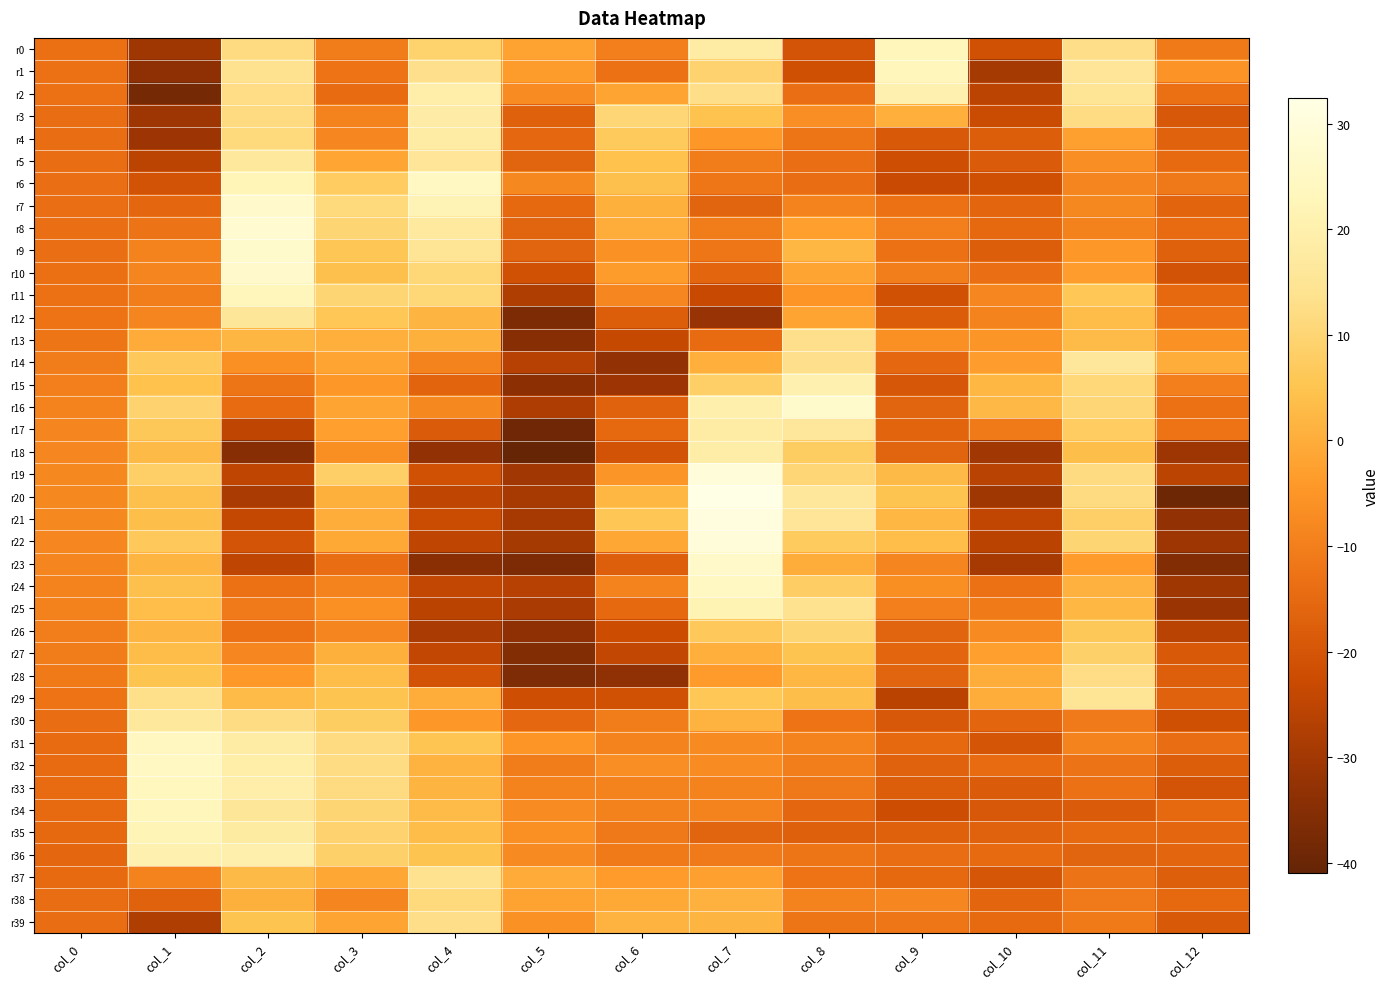

Reading right to left, list all the values displayed in this chart.

r0: col_12=-11.3	col_11=12.9	col_10=-21.0	col_9=22.8	col_8=-20.6	col_7=18.3	col_6=-10.0	col_5=-2.2	col_4=9.0	col_3=-10.8	col_2=11.8	col_1=-30.5	col_0=-13.5
r1: col_12=-5.4	col_11=15.5	col_10=-29.4	col_9=22.9	col_8=-21.7	col_7=9.4	col_6=-13.0	col_5=-3.6	col_4=13.5	col_3=-12.6	col_2=14.0	col_1=-33.6	col_0=-13.2
r2: col_12=-13.7	col_11=15.0	col_10=-25.4	col_9=20.2	col_8=-13.8	col_7=12.7	col_6=-1.9	col_5=-7.1	col_4=19.3	col_3=-14.4	col_2=12.6	col_1=-37.8	col_0=-13.2
r3: col_12=-19.3	col_11=12.2	col_10=-22.7	col_9=0.5	col_8=-6.4	col_7=4.7	col_6=10.3	col_5=-17.2	col_4=18.7	col_3=-8.9	col_2=12.0	col_1=-30.9	col_0=-14.1
r4: col_12=-16.7	col_11=-2.8	col_10=-17.9	col_9=-19.0	col_8=-12.3	col_7=-4.7	col_6=6.8	col_5=-15.3	col_4=18.1	col_3=-8.3	col_2=11.5	col_1=-30.9	col_0=-14.1
r5: col_12=-14.7	col_11=-6.4	col_10=-18.3	col_9=-21.9	col_8=-13.9	col_7=-10.4	col_6=4.6	col_5=-16.6	col_4=15.5	col_3=-1.5	col_2=16.5	col_1=-25.4	col_0=-14.0
r6: col_12=-11.5	col_11=-8.8	col_10=-21.5	col_9=-23.0	col_8=-14.1	col_7=-11.9	col_6=4.3	col_5=-8.0	col_4=24.7	col_3=7.5	col_2=22.2	col_1=-20.8	col_0=-13.9
r7: col_12=-16.1	col_11=-7.9	col_10=-15.8	col_9=-13.1	col_8=-9.3	col_7=-16.5	col_6=0.7	col_5=-15.1	col_4=21.7	col_3=11.5	col_2=26.5	col_1=-15.5	col_0=-13.8
r8: col_12=-14.5	col_11=-9.6	col_10=-15.1	col_9=-9.8	col_8=-3.0	col_7=-10.7	col_6=-0.1	col_5=-16.5	col_4=16.8	col_3=10.0	col_2=27.3	col_1=-12.3	col_0=-13.9
r9: col_12=-17.1	col_11=-4.5	col_10=-18.0	col_9=-13.1	col_8=2.1	col_7=-12.0	col_6=-5.9	col_5=-16.6	col_4=15.0	col_3=5.5	col_2=26.8	col_1=-9.3	col_0=-13.7
r10: col_12=-20.6	col_11=-3.3	col_10=-13.8	col_9=-10.1	col_8=-1.7	col_7=-15.8	col_6=-3.6	col_5=-21.2	col_4=10.5	col_3=4.2	col_2=26.5	col_1=-8.4	col_0=-13.6
r11: col_12=-15.0	col_11=5.9	col_10=-8.0	col_9=-21.2	col_8=-5.3	col_7=-23.4	col_6=-8.2	col_5=-27.7	col_4=10.4	col_3=10.0	col_2=23.1	col_1=-10.2	col_0=-13.0
r12: col_12=-12.6	col_11=3.4	col_10=-8.9	col_9=-18.1	col_8=-1.7	col_7=-32.0	col_6=-17.8	col_5=-36.8	col_4=1.7	col_3=5.8	col_2=15.8	col_1=-8.3	col_0=-12.7
r13: col_12=-5.9	col_11=3.2	col_10=-5.0	col_9=-6.0	col_8=13.4	col_7=-14.4	col_6=-23.5	col_5=-34.7	col_4=0.7	col_3=0.6	col_2=2.0	col_1=-0.4	col_0=-12.0
r14: col_12=-0.2	col_11=15.9	col_10=-3.1	col_9=-15.4	col_8=13.3	col_7=0.4	col_6=-32.7	col_5=-26.4	col_4=-9.3	col_3=-1.8	col_2=-6.2	col_1=6.4	col_0=-10.7
r15: col_12=-9.8	col_11=10.7	col_10=2.1	col_9=-19.6	col_8=20.7	col_7=8.1	col_6=-31.0	col_5=-34.1	col_4=-16.3	col_3=-4.4	col_2=-12.2	col_1=4.6	col_0=-9.9
r16: col_12=-13.2	col_11=10.1	col_10=2.3	col_9=-16.5	col_8=26.9	col_7=20.0	col_6=-16.6	col_5=-28.0	col_4=-8.0	col_3=-1.7	col_2=-14.5	col_1=9.5	col_0=-9.2
r17: col_12=-12.8	col_11=7.4	col_10=-11.3	col_9=-16.3	col_8=16.1	col_7=18.2	col_6=-15.0	col_5=-39.1	col_4=-18.4	col_3=-3.1	col_2=-24.9	col_1=6.2	col_0=-8.6
r18: col_12=-30.9	col_11=3.8	col_10=-30.1	col_9=-16.5	col_8=7.7	col_7=18.7	col_6=-20.7	col_5=-41.0	col_4=-32.7	col_3=-6.8	col_2=-34.7	col_1=2.7	col_0=-8.1
r19: col_12=-25.5	col_11=11.8	col_10=-26.0	col_9=2.7	col_8=10.2	col_7=29.8	col_6=-5.1	col_5=-30.2	col_4=-21.1	col_3=8.3	col_2=-25.0	col_1=8.3	col_0=-7.9
r20: col_12=-39.3	col_11=11.8	col_10=-30.4	col_9=5.0	col_8=16.1	col_7=32.5	col_6=2.3	col_5=-29.0	col_4=-24.7	col_3=0.8	col_2=-28.7	col_1=4.1	col_0=-7.8
r21: col_12=-33.2	col_11=8.3	col_10=-24.4	col_9=2.1	col_8=15.4	col_7=30.7	col_6=5.7	col_5=-29.1	col_4=-22.9	col_3=-0.2	col_2=-23.8	col_1=3.9	col_0=-7.9
r22: col_12=-30.7	col_11=9.9	col_10=-25.7	col_9=3.7	col_8=7.0	col_7=29.7	col_6=-1.3	col_5=-29.4	col_4=-25.0	col_3=-1.1	col_2=-20.3	col_1=6.5	col_0=-8.2
r23: col_12=-35.6	col_11=-3.9	col_10=-29.0	col_9=-8.4	col_8=0.0	col_7=26.2	col_6=-17.5	col_5=-36.8	col_4=-34.1	col_3=-14.2	col_2=-25.0	col_1=1.7	col_0=-8.5
r24: col_12=-30.5	col_11=1.1	col_10=-13.3	col_9=-6.7	col_8=7.9	col_7=24.9	col_6=-9.1	col_5=-26.6	col_4=-24.2	col_3=-9.3	col_2=-13.3	col_1=4.2	col_0=-9.0
r25: col_12=-31.4	col_11=2.1	col_10=-11.2	col_9=-9.7	col_8=14.1	col_7=21.4	col_6=-15.0	col_5=-28.6	col_4=-25.6	col_3=-6.1	col_2=-11.1	col_1=3.7	col_0=-9.6
r26: col_12=-25.8	col_11=6.2	col_10=-7.6	col_9=-16.5	col_8=9.8	col_7=6.6	col_6=-22.5	col_5=-33.8	col_4=-28.6	col_3=-8.4	col_2=-12.9	col_1=1.6	col_0=-10.0
r27: col_12=-19.1	col_11=8.6	col_10=-2.9	col_9=-16.0	col_8=4.9	col_7=0.4	col_6=-24.3	col_5=-35.5	col_4=-24.2	col_3=0.8	col_2=-8.1	col_1=3.2	col_0=-10.6
r28: col_12=-17.7	col_11=12.4	col_10=-0.0	col_9=-16.6	col_8=2.1	col_7=-3.8	col_6=-33.4	col_5=-36.6	col_4=-20.6	col_3=3.3	col_2=-4.3	col_1=5.0	col_0=-11.4
r29: col_12=-16.7	col_11=15.0	col_10=0.0	col_9=-25.6	col_8=3.9	col_7=6.0	col_6=-21.1	col_5=-22.0	col_4=0.1	col_3=5.2	col_2=3.1	col_1=13.2	col_0=-12.8
r30: col_12=-21.8	col_11=-11.1	col_10=-15.8	col_9=-19.4	col_8=-12.7	col_7=1.4	col_6=-10.8	col_5=-15.2	col_4=-4.8	col_3=7.6	col_2=12.2	col_1=16.6	col_0=-14.3
r31: col_12=-14.2	col_11=-9.0	col_10=-20.3	col_9=-15.1	col_8=-9.0	col_7=-7.6	col_6=-9.4	col_5=-5.1	col_4=5.5	col_3=11.9	col_2=18.4	col_1=24.1	col_0=-14.5
r32: col_12=-17.8	col_11=-12.4	col_10=-14.4	col_9=-16.6	col_8=-10.1	col_7=-7.2	col_6=-6.5	col_5=-10.4	col_4=1.2	col_3=12.2	col_2=19.2	col_1=24.7	col_0=-14.5
r33: col_12=-20.6	col_11=-13.0	col_10=-18.3	col_9=-17.9	col_8=-11.5	col_7=-9.0	col_6=-9.0	col_5=-9.0	col_4=1.7	col_3=12.0	col_2=19.5	col_1=23.8	col_0=-14.5
r34: col_12=-15.0	col_11=-18.4	col_10=-19.3	col_9=-22.1	col_8=-15.5	col_7=-9.3	col_6=-9.5	col_5=-7.2	col_4=3.1	col_3=9.8	col_2=15.7	col_1=22.9	col_0=-14.7
r35: col_12=-15.5	col_11=-14.9	col_10=-16.8	col_9=-16.9	col_8=-17.3	col_7=-16.5	col_6=-11.5	col_5=-6.1	col_4=3.2	col_3=9.5	col_2=17.6	col_1=21.9	col_0=-15.1
r36: col_12=-15.9	col_11=-16.5	col_10=-14.8	col_9=-14.2	col_8=-12.2	col_7=-11.1	col_6=-11.3	col_5=-7.5	col_4=5.1	col_3=8.4	col_2=20.0	col_1=20.5	col_0=-15.7
r37: col_12=-17.6	col_11=-12.4	col_10=-19.8	col_9=-14.9	col_8=-12.7	col_7=-2.6	col_6=-3.9	col_5=-0.3	col_4=14.1	col_3=-1.3	col_2=2.7	col_1=-9.0	col_0=-14.8
r38: col_12=-15.1	col_11=-10.9	col_10=-15.8	col_9=-8.2	col_8=-8.9	col_7=1.1	col_6=-1.1	col_5=-2.1	col_4=11.4	col_3=-8.4	col_2=0.8	col_1=-16.7	col_0=-14.3
r39: col_12=-19.0	col_11=-11.2	col_10=-14.6	col_9=-11.9	col_8=-12.1	col_7=1.7	col_6=1.3	col_5=-5.9	col_4=12.8	col_3=-1.8	col_2=4.9	col_1=-27.5	col_0=-14.2